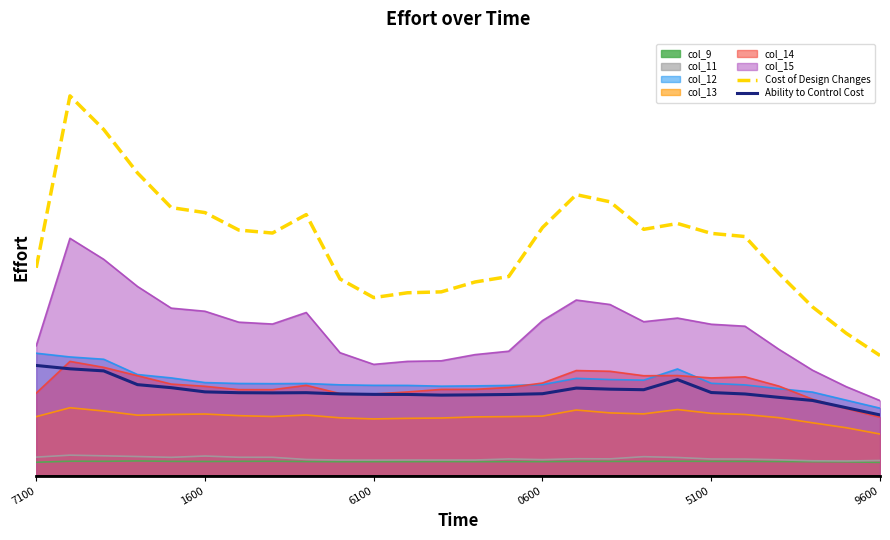

How many data points in Cost of Design Changes are above 1?

23